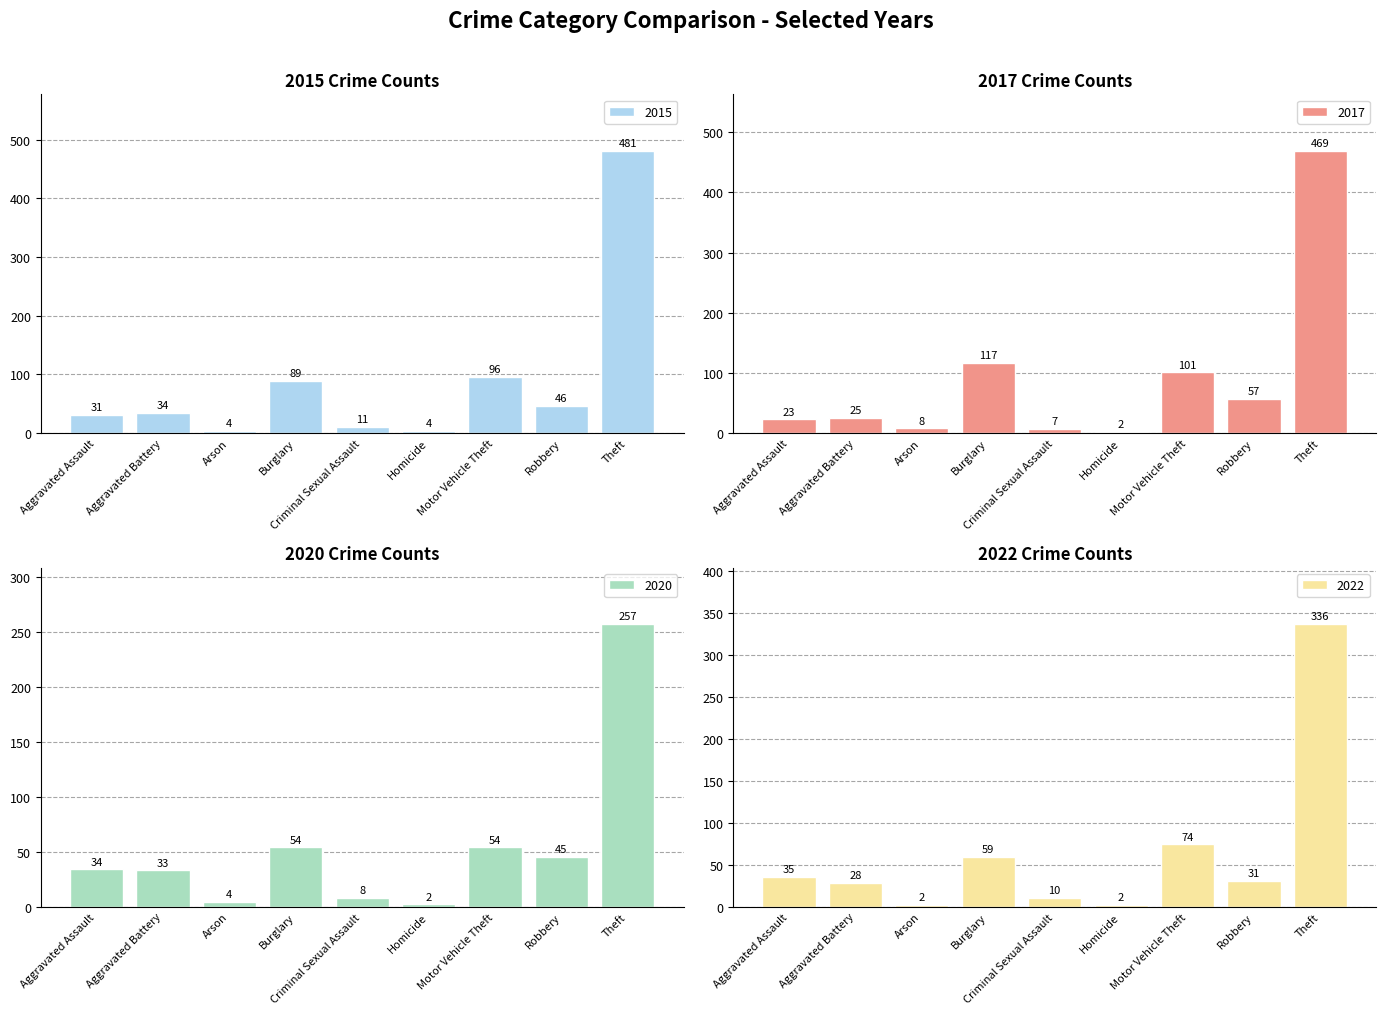

Rank the series at Theft from highest to lowest value.

2015, 2017, 2022, 2020